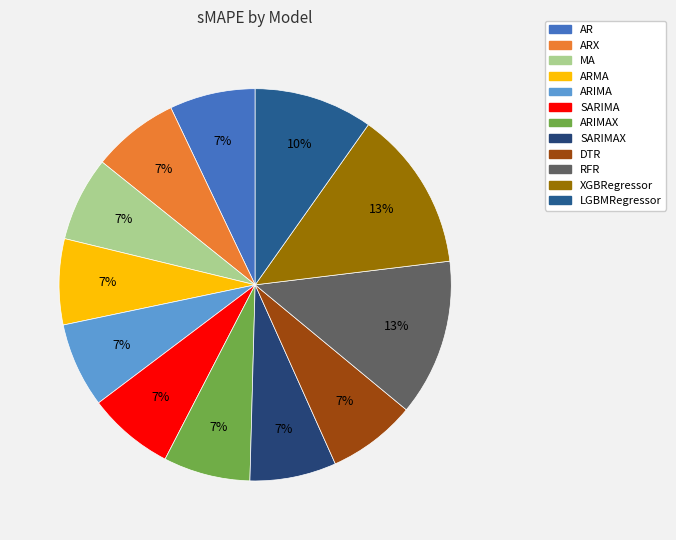

What is the smallest slice in the pie chart?

MA